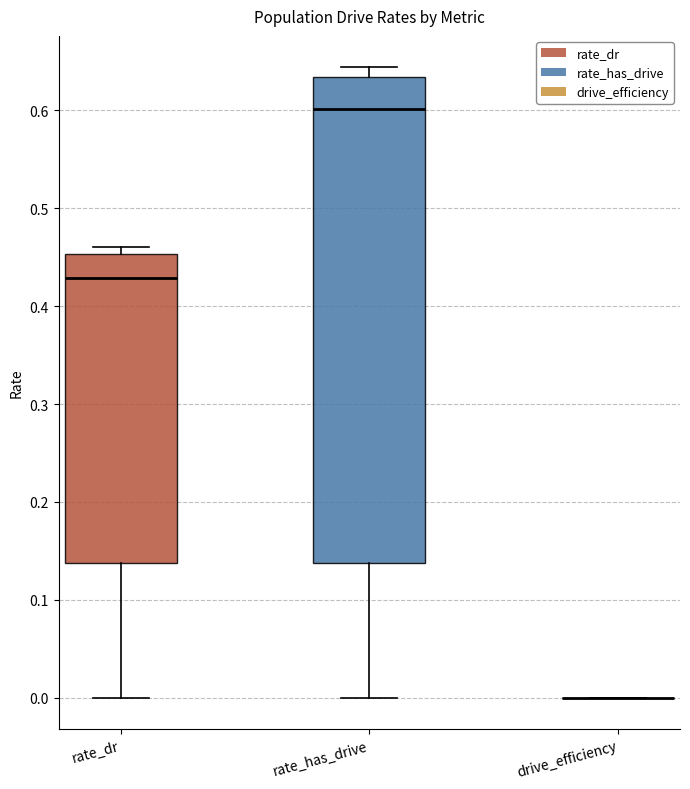

Reading left to right, read every box against the y-axis: the position of its median line, the range the box covers, and the ends of its whiskers. The values are not printed on the chart, so give them approximately, as read against the axis.

rate_dr: median 0.43, box 0.14 to 0.45, whiskers 0.00 to 0.46
rate_has_drive: median 0.60, box 0.14 to 0.63, whiskers 0.00 to 0.64
drive_efficiency: box collapsed to a line at 0.00, whiskers 0.00 to 0.00